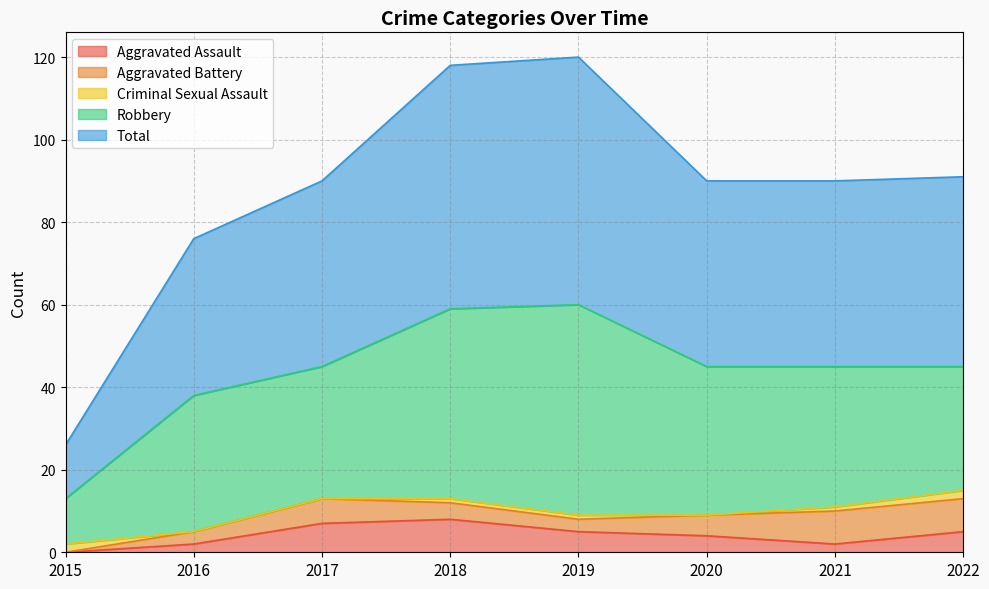

Is it true that Aggravated Battery equals 1 at 2017?

False